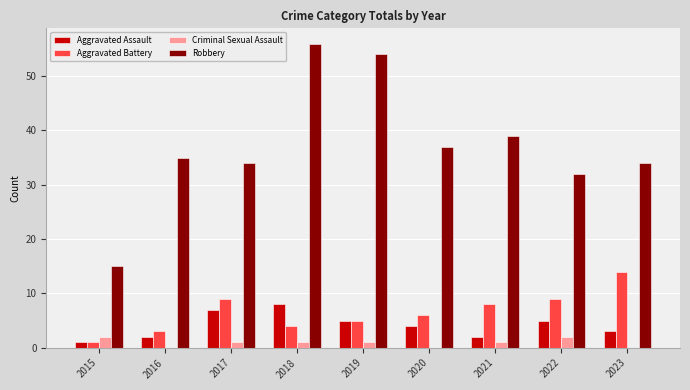

Which series has the largest total across all categories?

Robbery